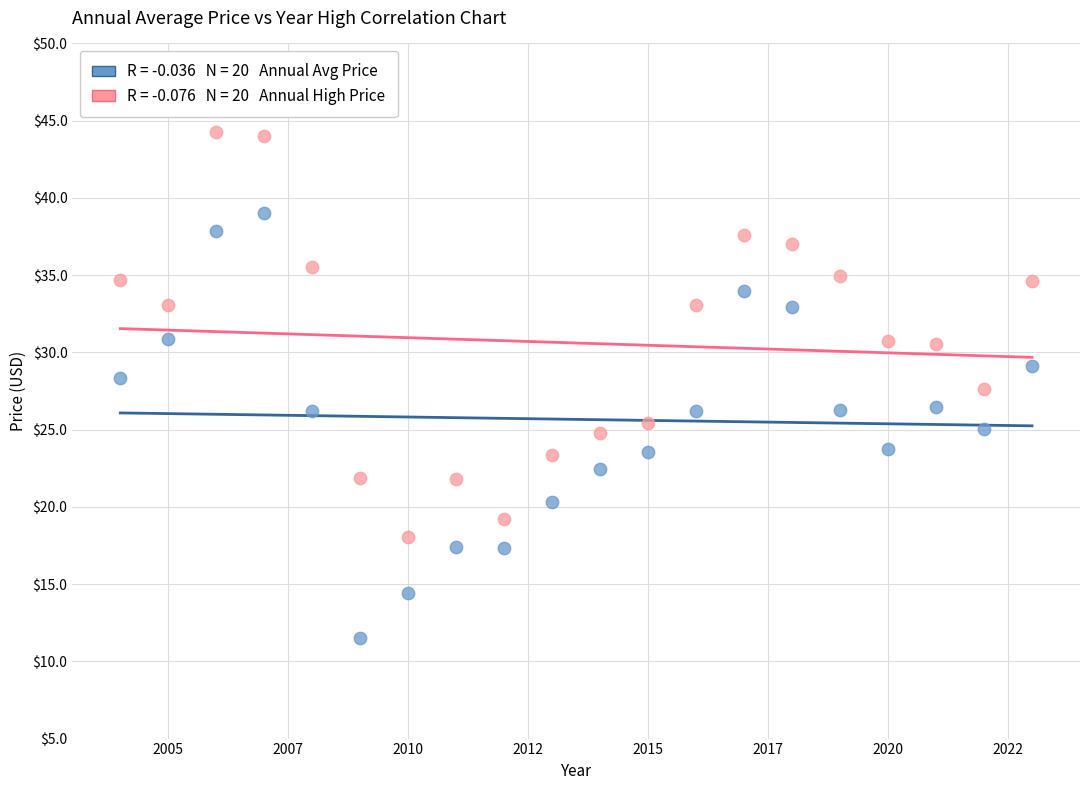

Across all data points, what is the range of Y values (max minus min)?

32.8